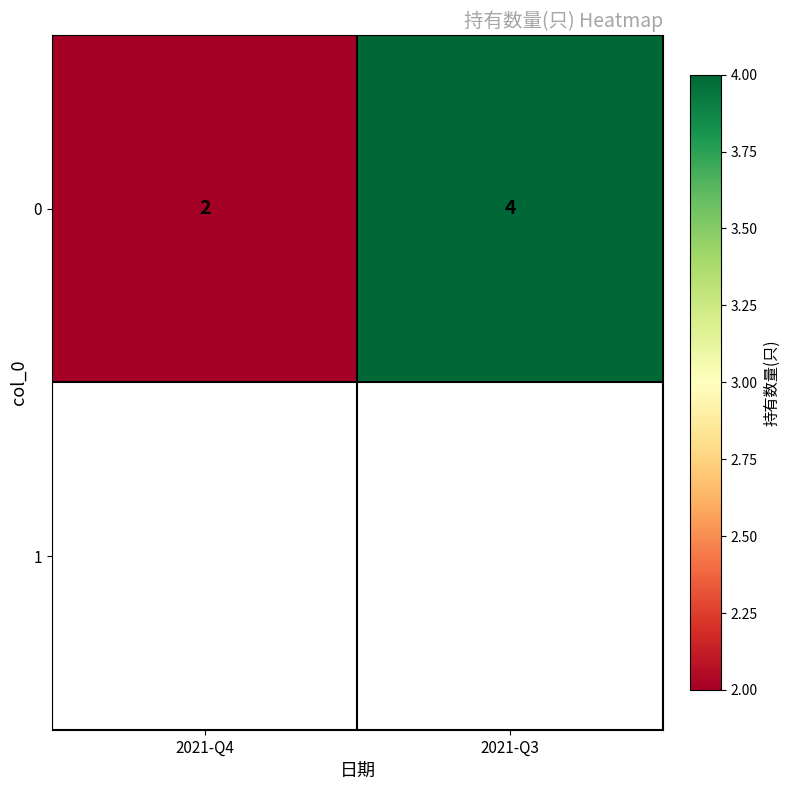

What is the change in value from 2021-Q4 to 2021-Q3?

+2